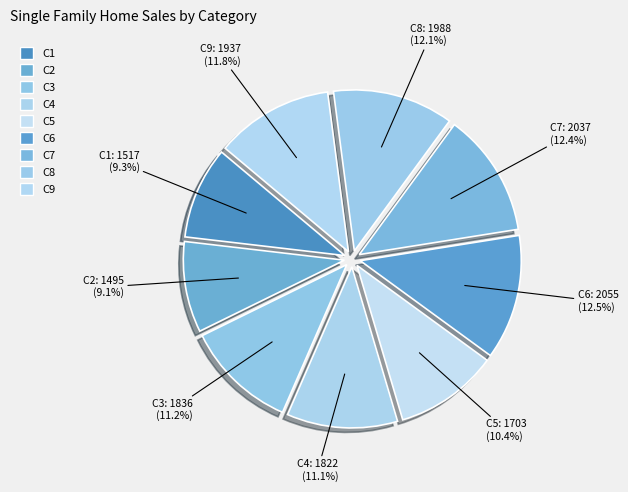

Combined, what portion of the pie is C8 and C4?

23.2%